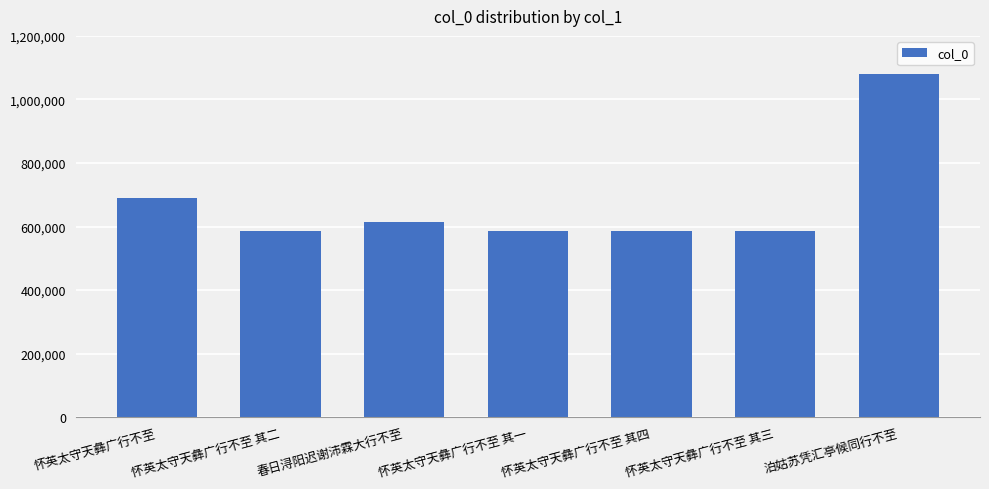

What is the minimum value shown in the chart?

587314